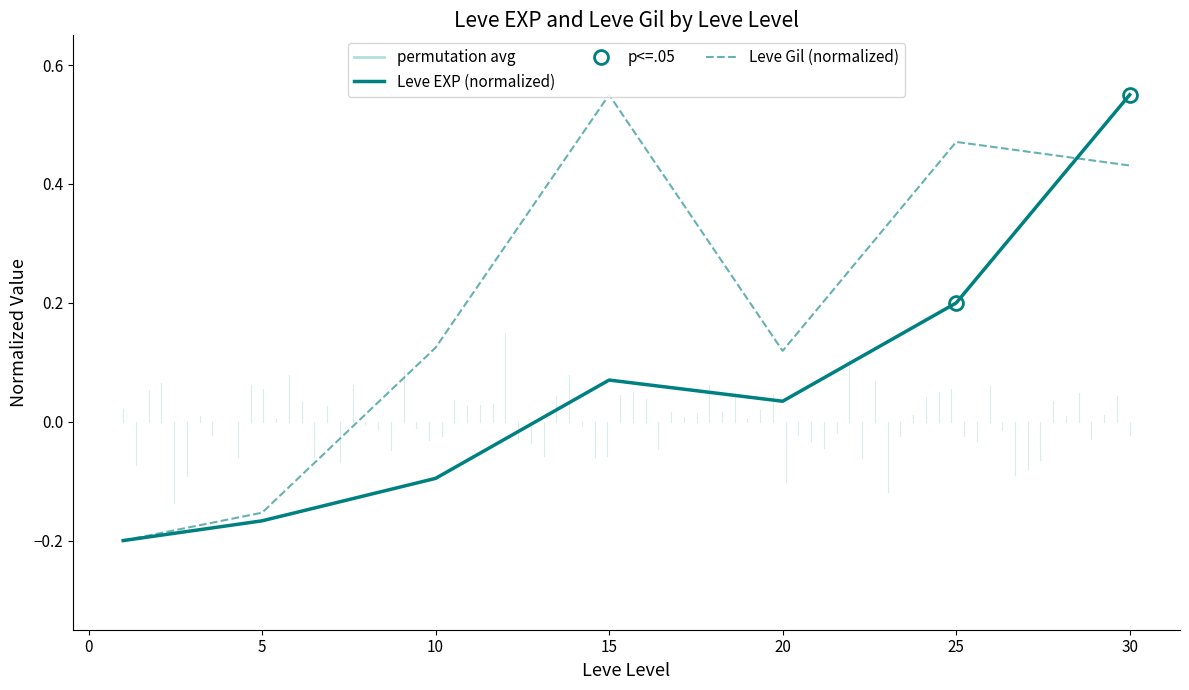

How many interior local peaks does the Leve Gil (normalized) series have?

2